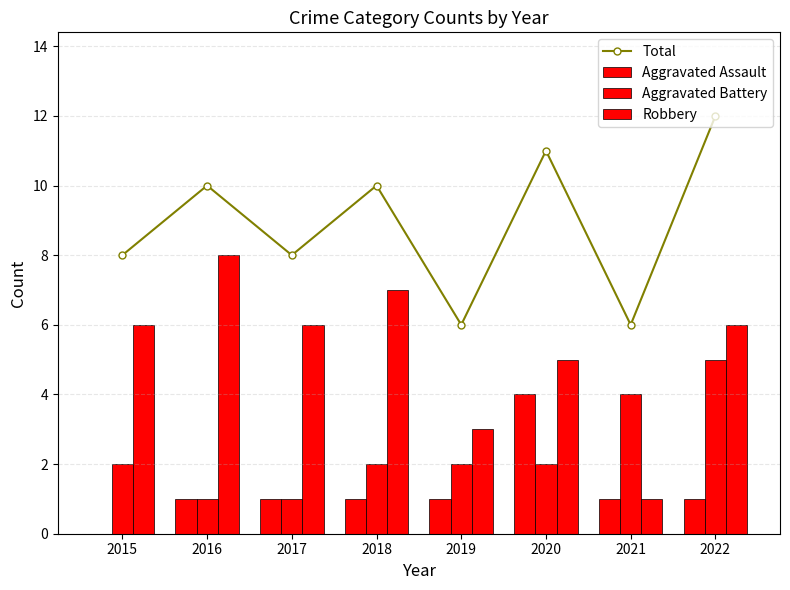

At which category is the sum across all series the highest?

2022